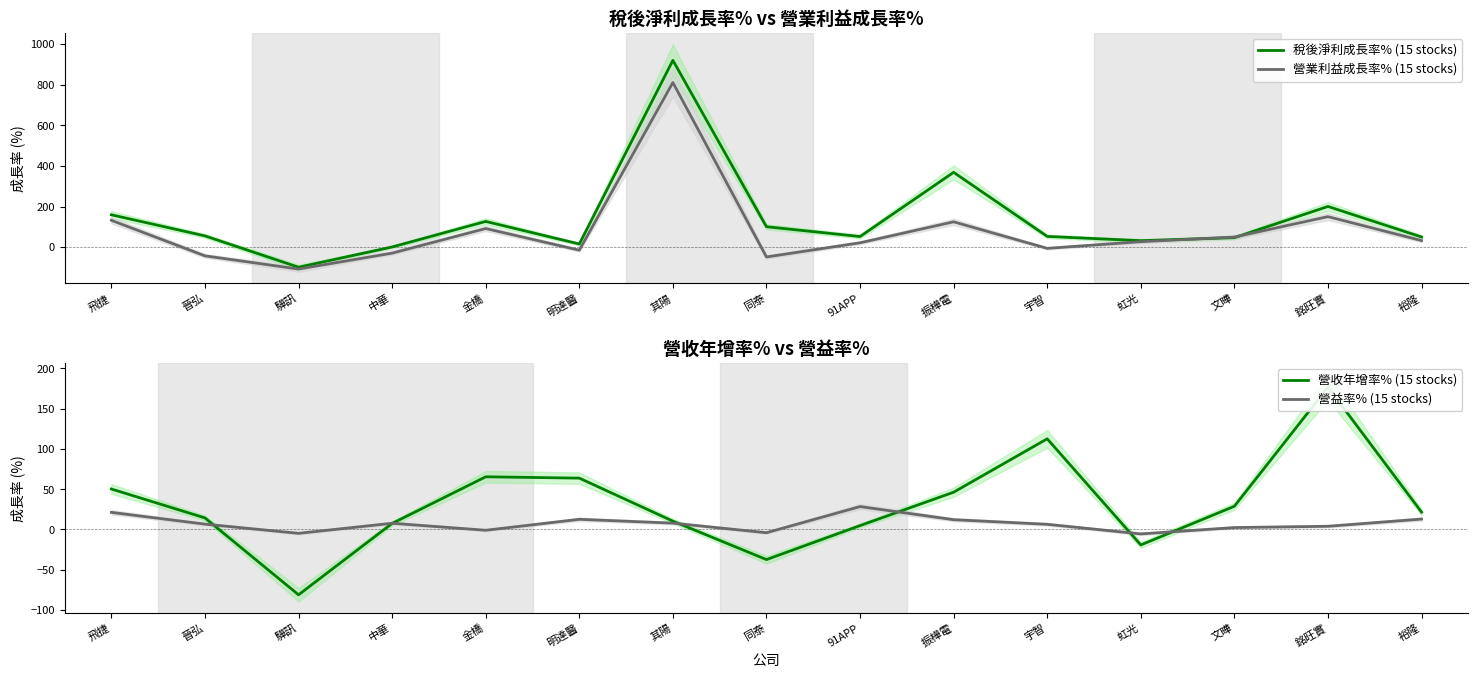

Is the value of 營益率% (15 stocks) at 宇智 greater than the value of 稅後淨利成長率% (15 stocks) at 91APP?

No